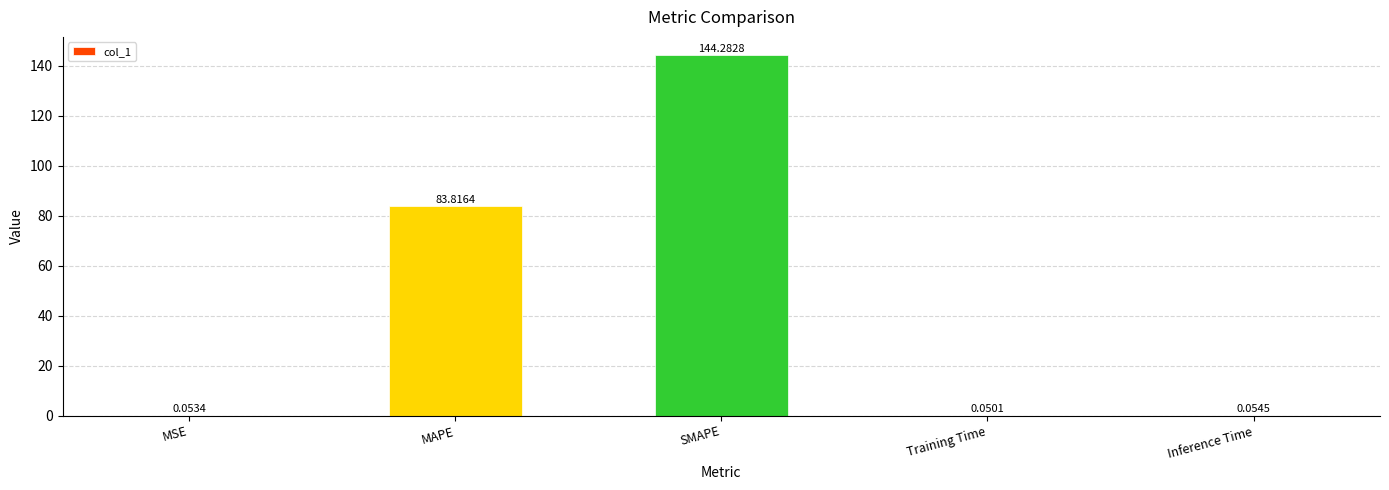

What is the sum of the values at SMAPE and MAPE?

228.1